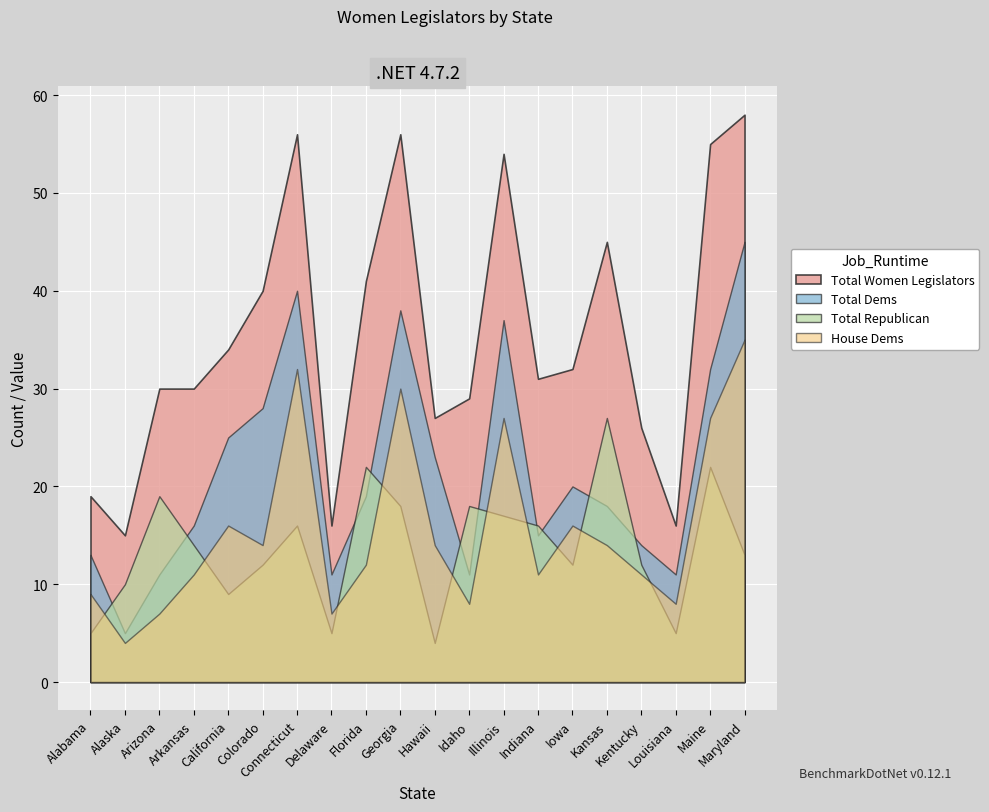

True or false: Total Women Legislators and Total Dems cross at least once.

False